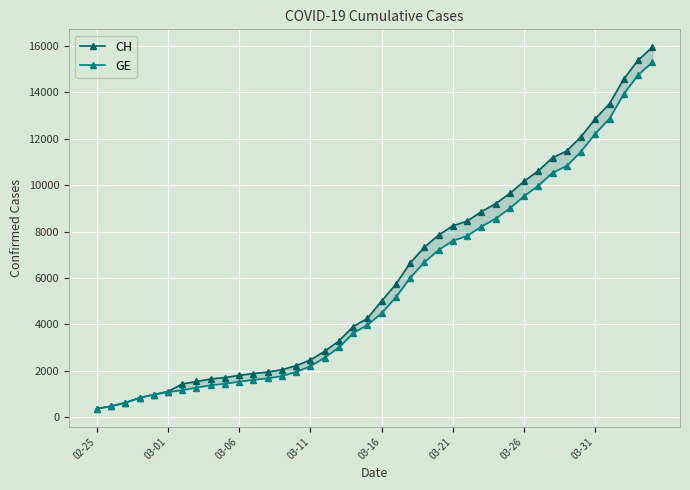

Is this an area chart (filled region under the line)?

No